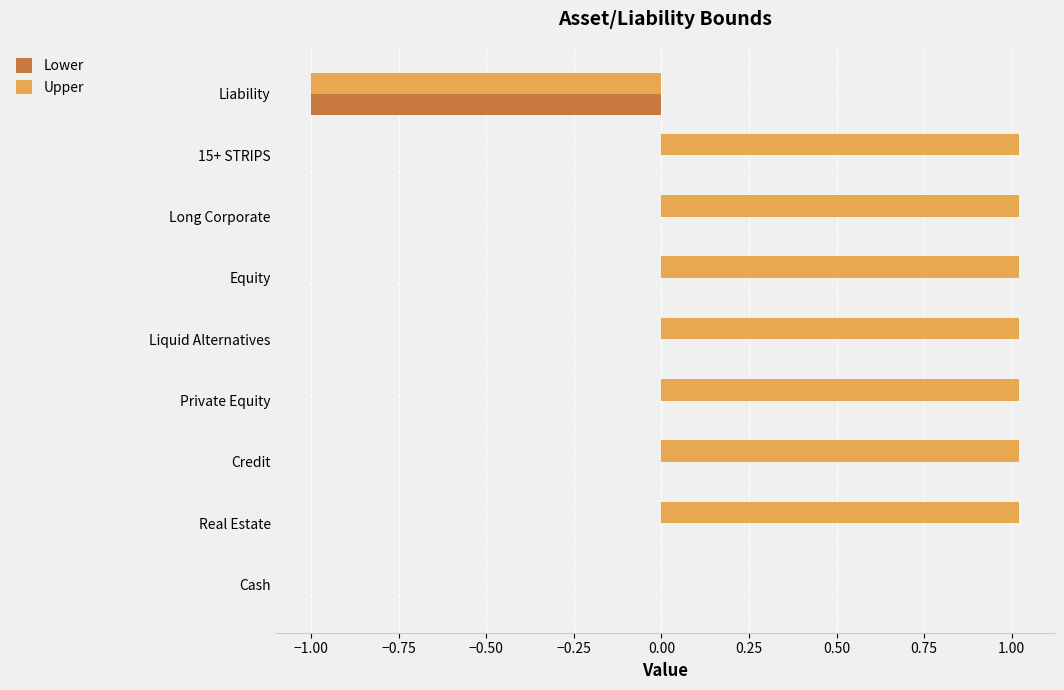

Is it true that Lower equals -0.5 at Credit?

False